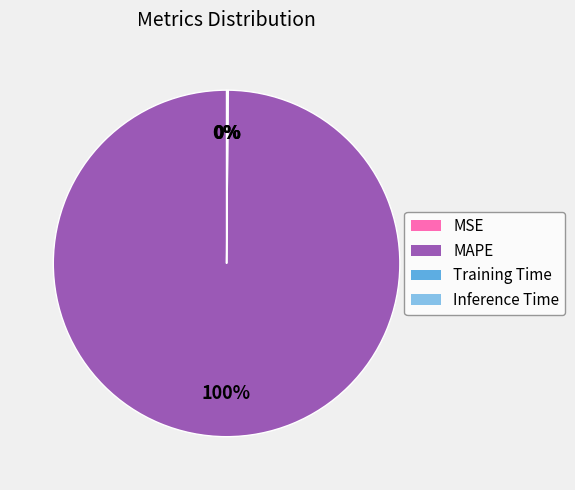

Which slice is the largest?

MAPE